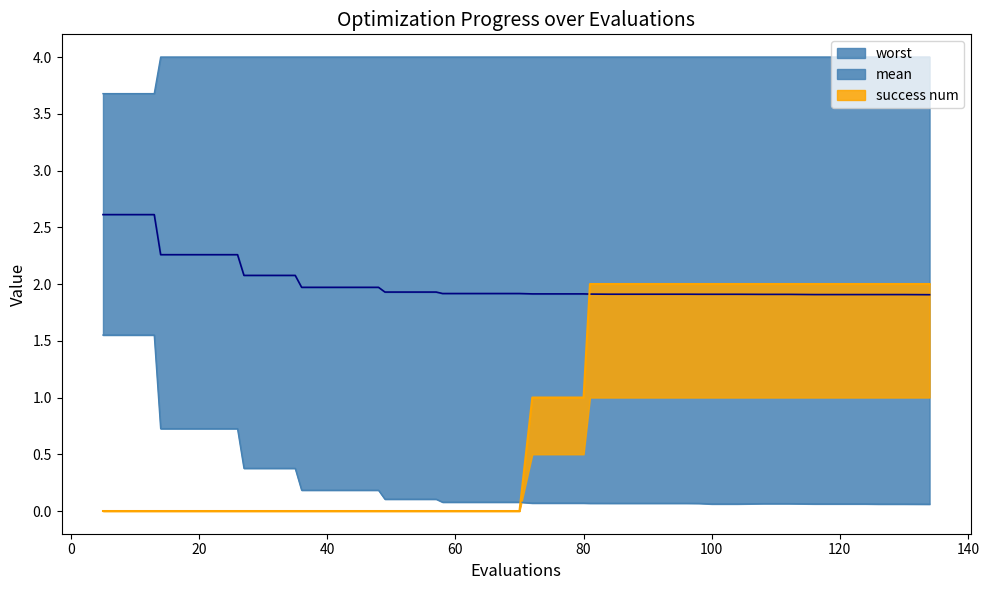

Count the success num values in the range 0 to 2.

40